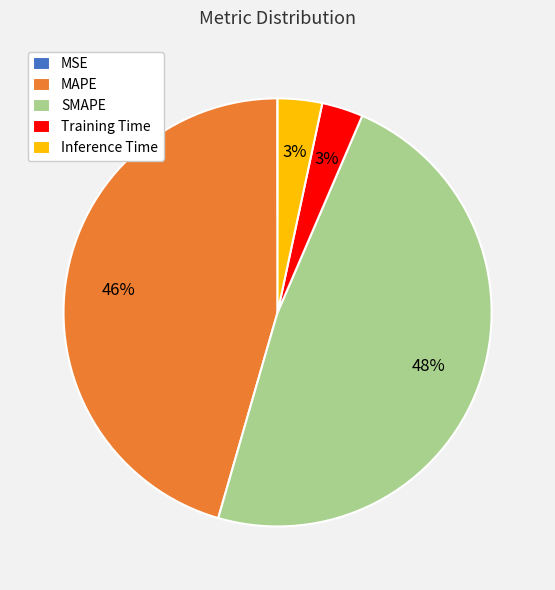

Is the sum of Training Time and SMAPE greater than half?

Yes